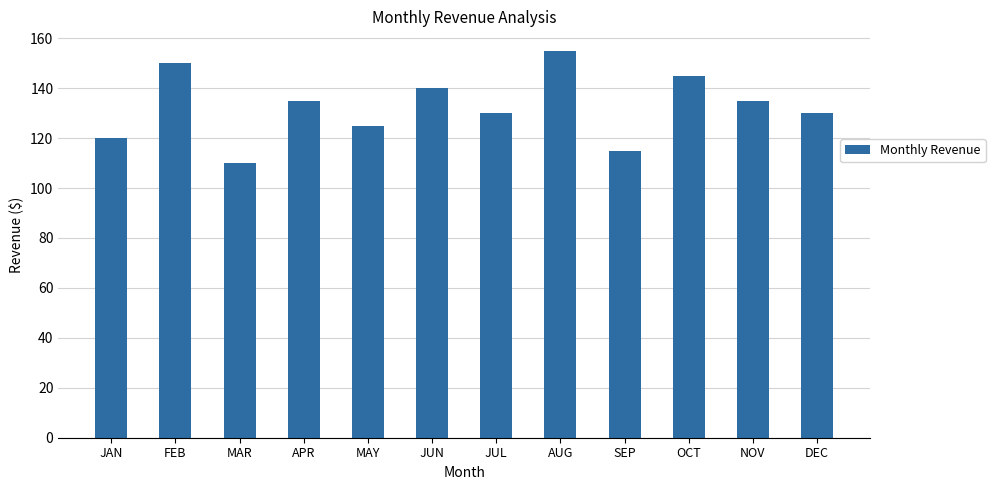

At which label does the data first exceed 135?

FEB